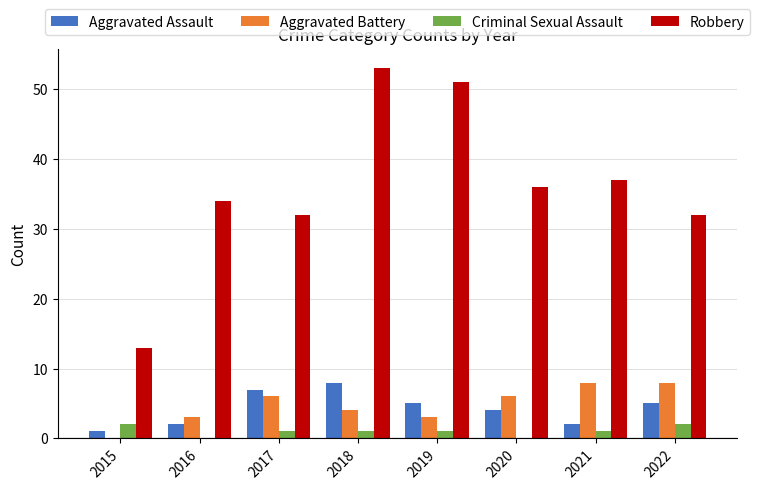

At which category is the sum across all series the highest?

2018